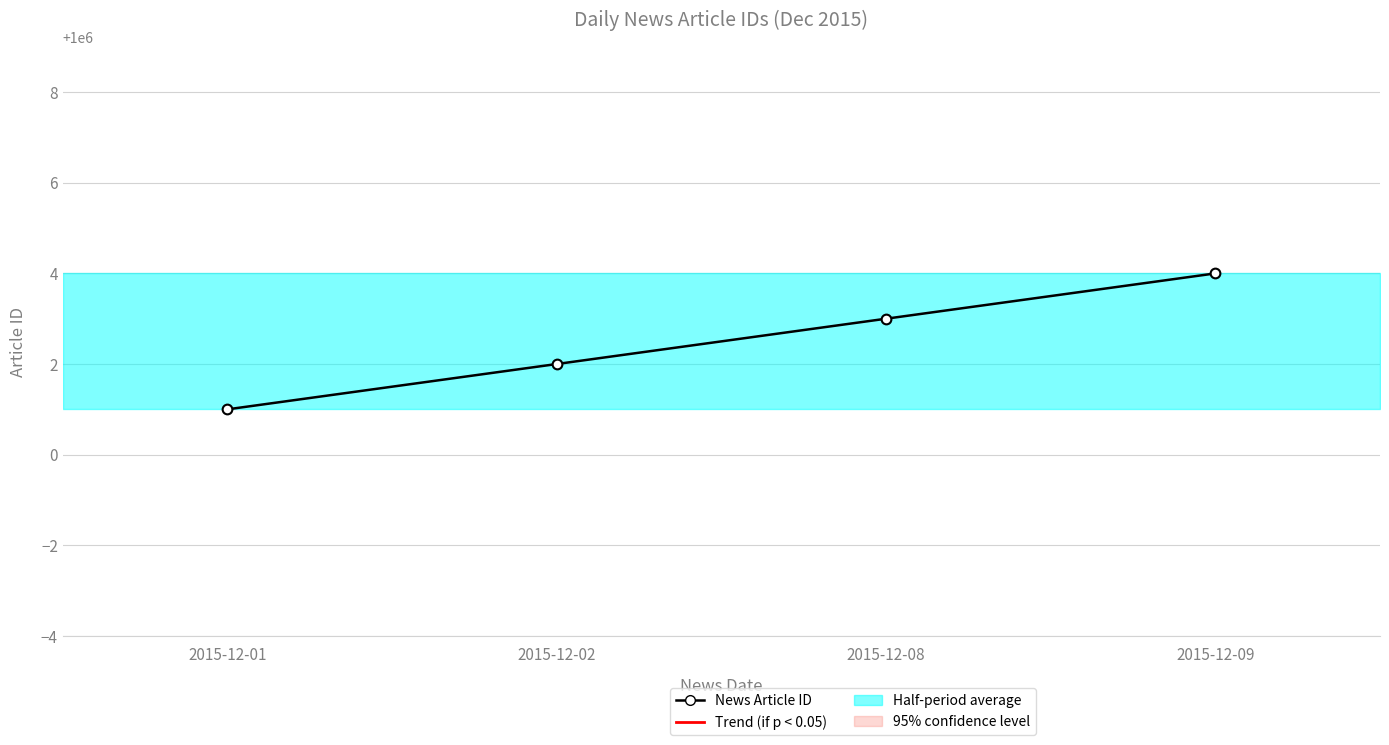

List the labels in order of value, smallest first.

2015-12-01, 2015-12-02, 2015-12-08, 2015-12-09